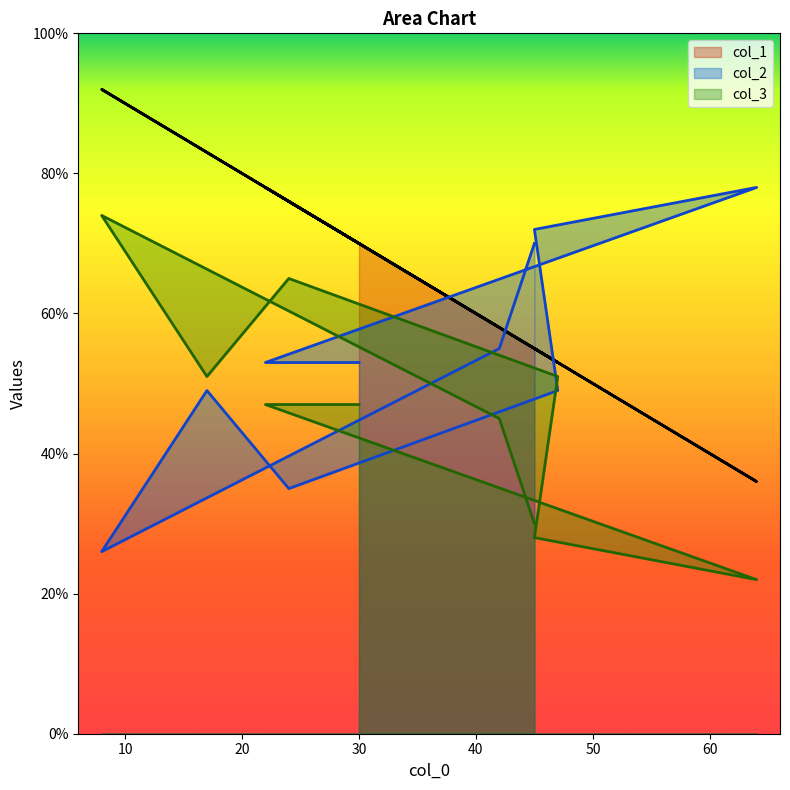

What is the difference between the col_2 values at 45 and 45?

2